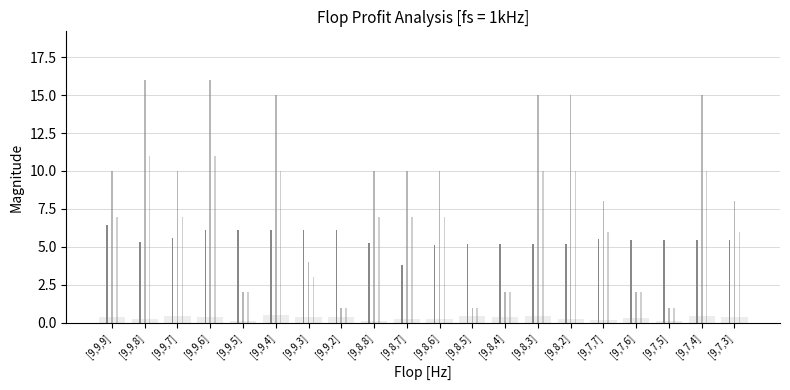

Count the number of data series in this chart.

3